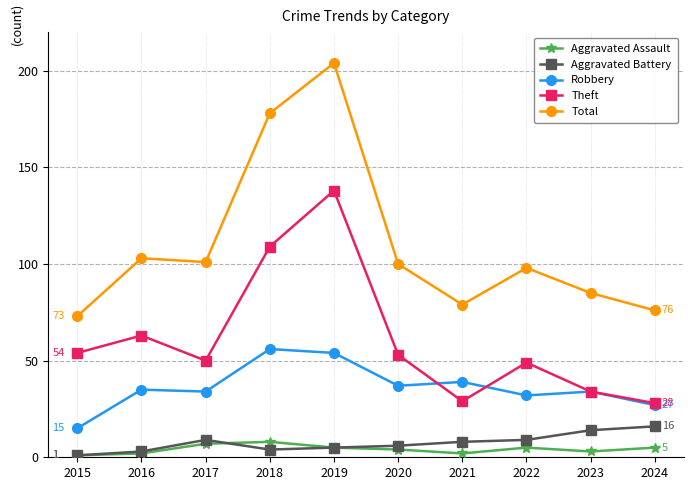

What is the sum of the Aggravated Battery values at 2023 and 2024?

30